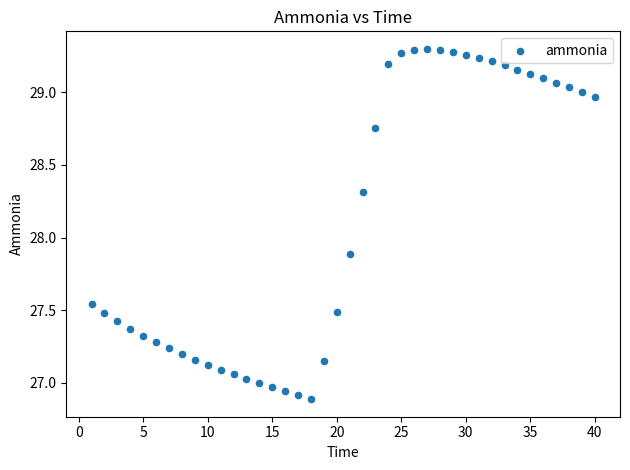

What Y value in the scatter plot is closest to 28?

27.9